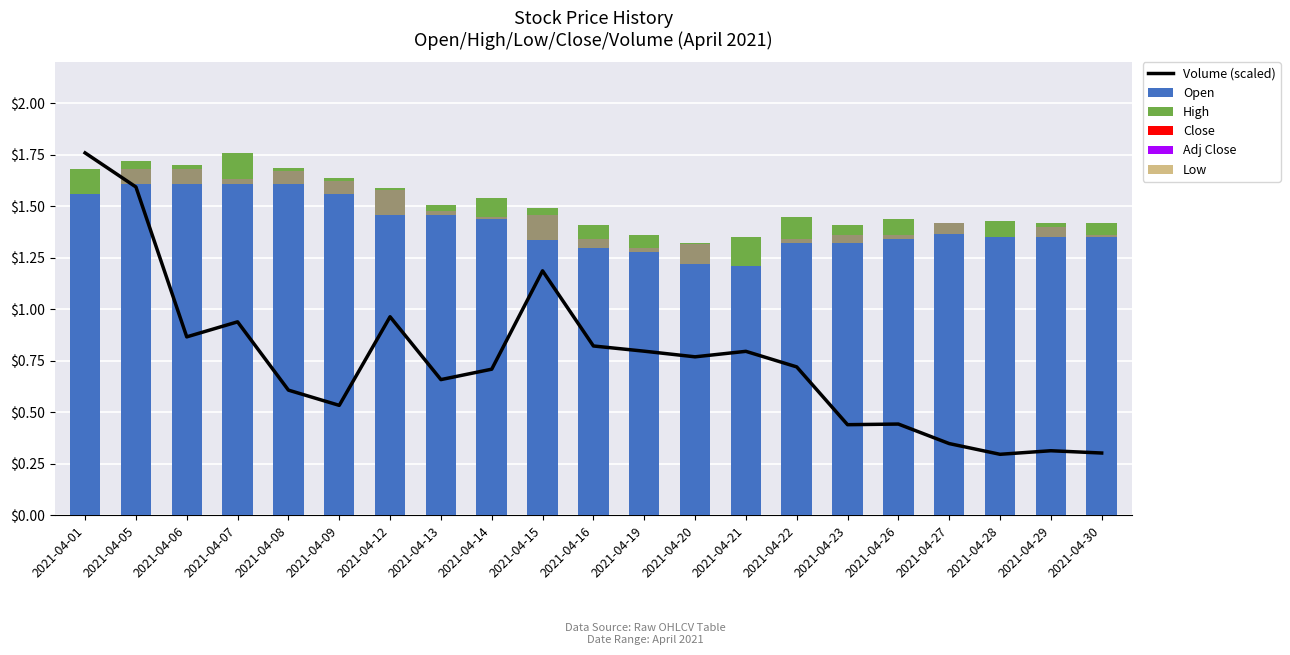

What are all the series names shown in the legend?

Volume (scaled), Open, High, Close, Adj Close, Low